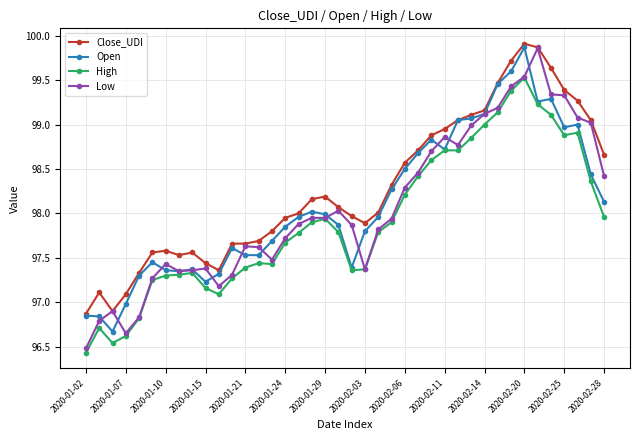

True or false: High and Close_UDI cross at least once.

False